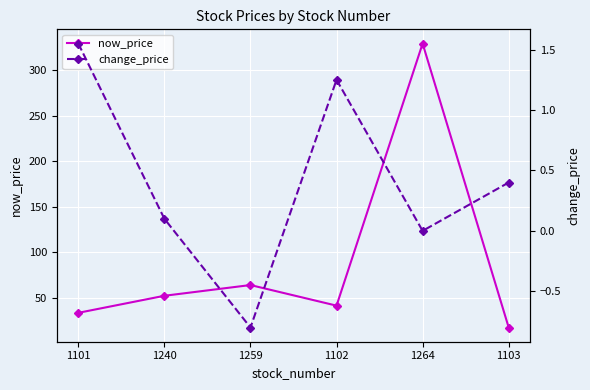

At which category is the sum across all series the highest?

1264